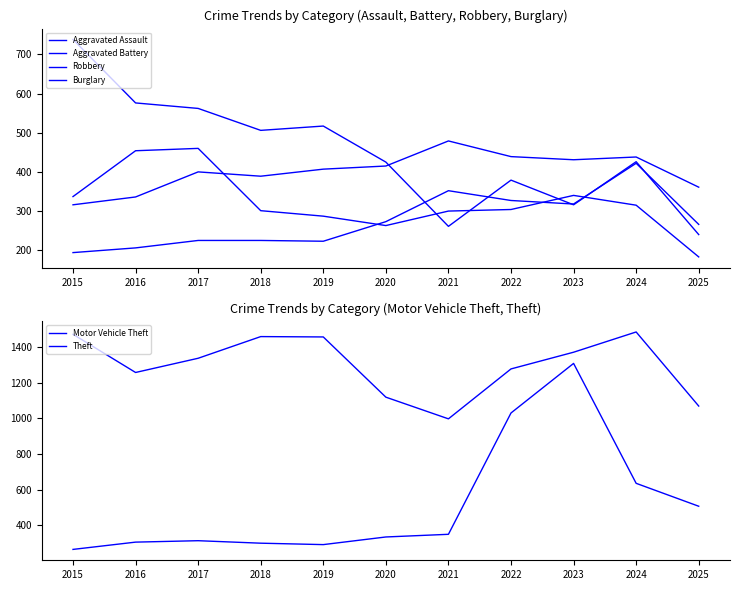

How many values in the Burglary series exceed 426?

5